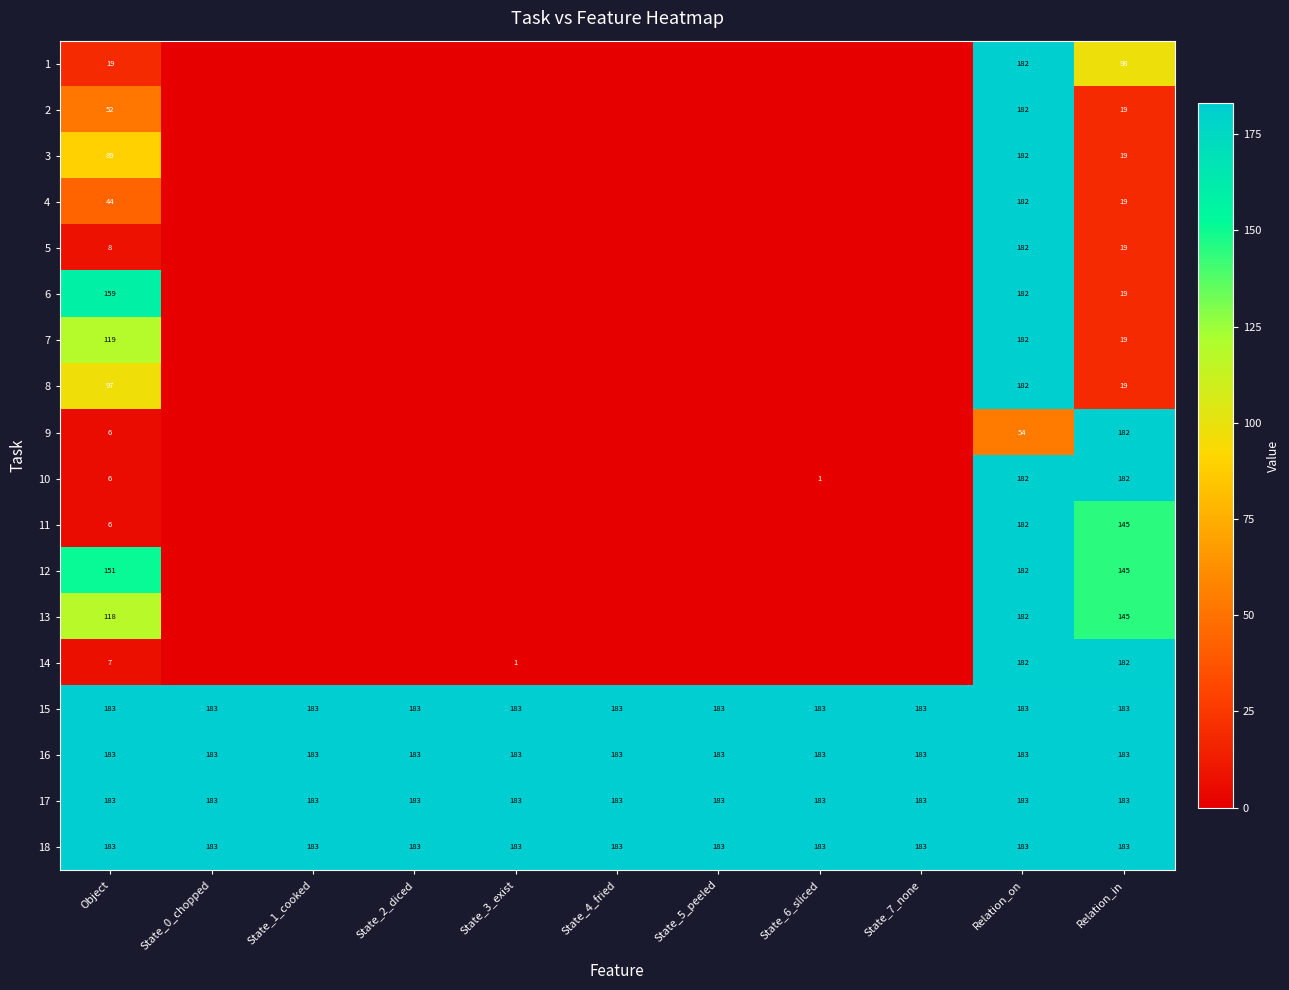

What is the sum of all 18 values?

2013